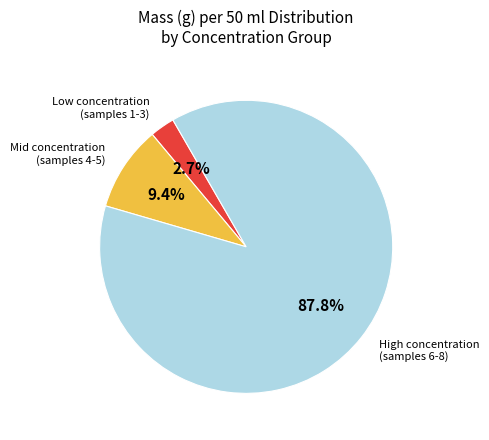

Does any single category account for the majority?

Yes